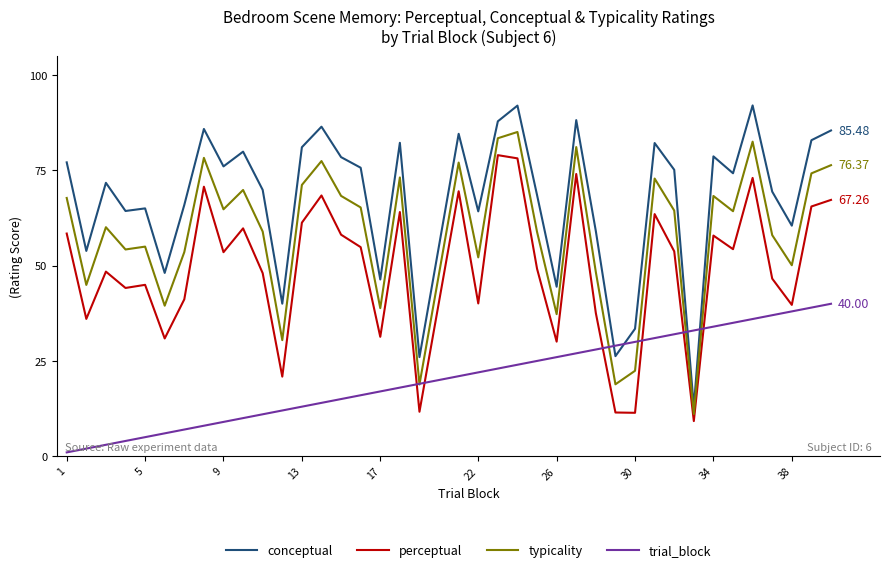

Which series has the largest range (max minus min)?

conceptual